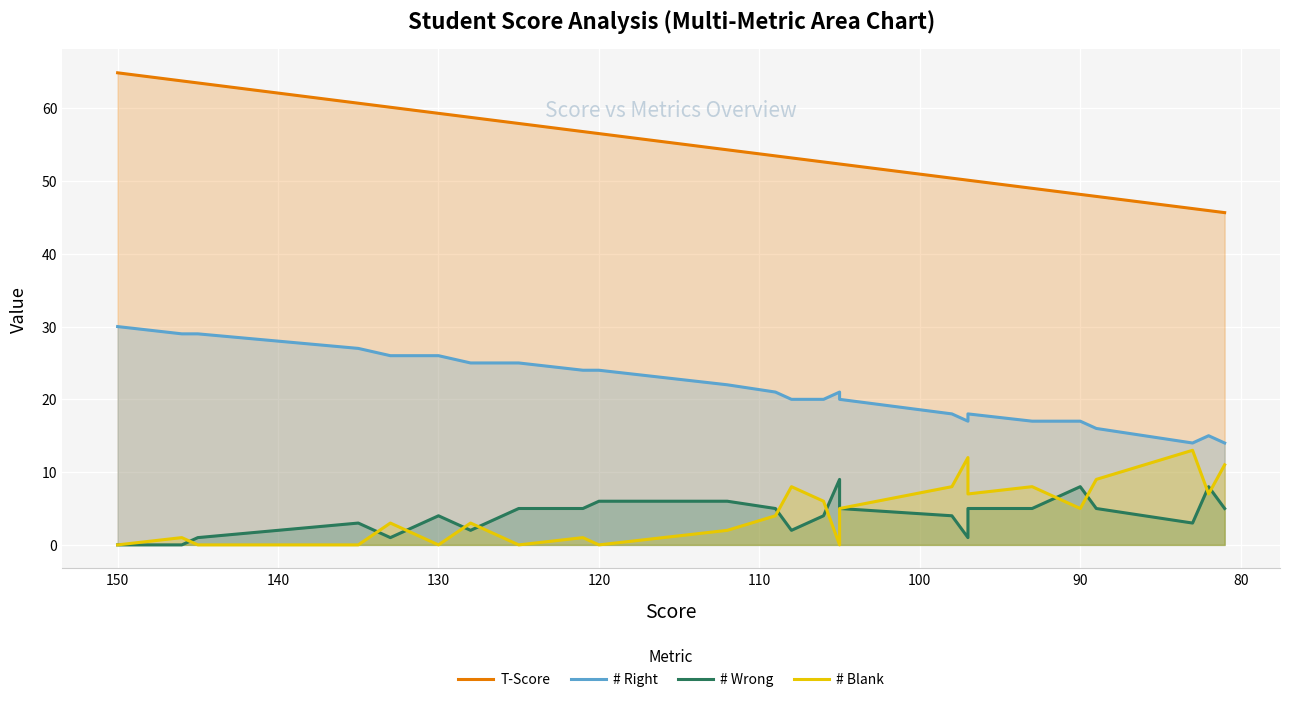

Reading left to right, extract all data points from this chart.

T-Score: 64.9	63.8	63.5	63.5	63.5	63.5	62.1	62.1	60.7	60.7	60.7	60.7	60.1	59.6	59.6	59.3	58.7	58.7	58.5	58.2	57.9	56.8	56.5	56.5	54.3	53.5	53.2	52.9	52.6	52.3	52.3	50.4	50.1	50.1	49.0	48.2	47.9	46.2	45.9	45.7
# Right: 30.0	29.0	29.0	29.0	29.0	29.0	28.0	28.0	27.0	27.0	27.0	27.0	26.0	26.0	26.0	26.0	25.0	25.0	25.0	25.0	25.0	24.0	24.0	24.0	22.0	21.0	20.0	20.0	20.0	21.0	20.0	18.0	17.0	18.0	17.0	17.0	16.0	14.0	15.0	14.0
# Wrong: 0.0	0.0	1.0	1.0	1.0	1.0	2.0	2.0	3.0	3.0	3.0	3.0	1.0	3.0	3.0	4.0	2.0	2.0	3.0	4.0	5.0	5.0	6.0	6.0	6.0	5.0	2.0	3.0	4.0	9.0	5.0	4.0	1.0	5.0	5.0	8.0	5.0	3.0	8.0	5.0
# Blank: 0.0	1.0	0.0	0.0	0.0	0.0	0.0	0.0	0.0	0.0	0.0	0.0	3.0	1.0	1.0	0.0	3.0	3.0	2.0	1.0	0.0	1.0	0.0	0.0	2.0	4.0	8.0	7.0	6.0	0.0	5.0	8.0	12.0	7.0	8.0	5.0	9.0	13.0	7.0	11.0